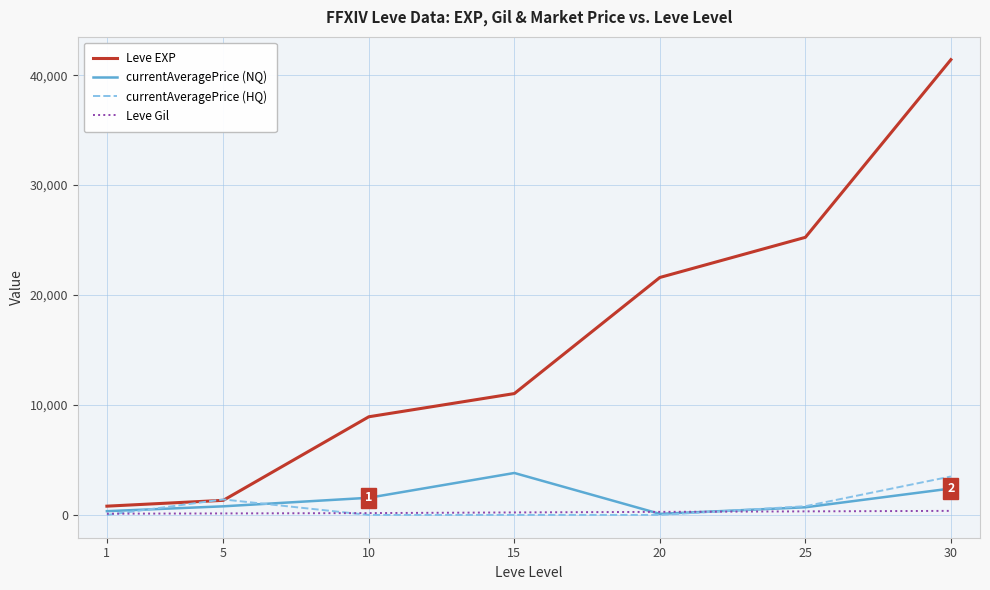

Which series changed the most between 1 and 25?

Leve EXP